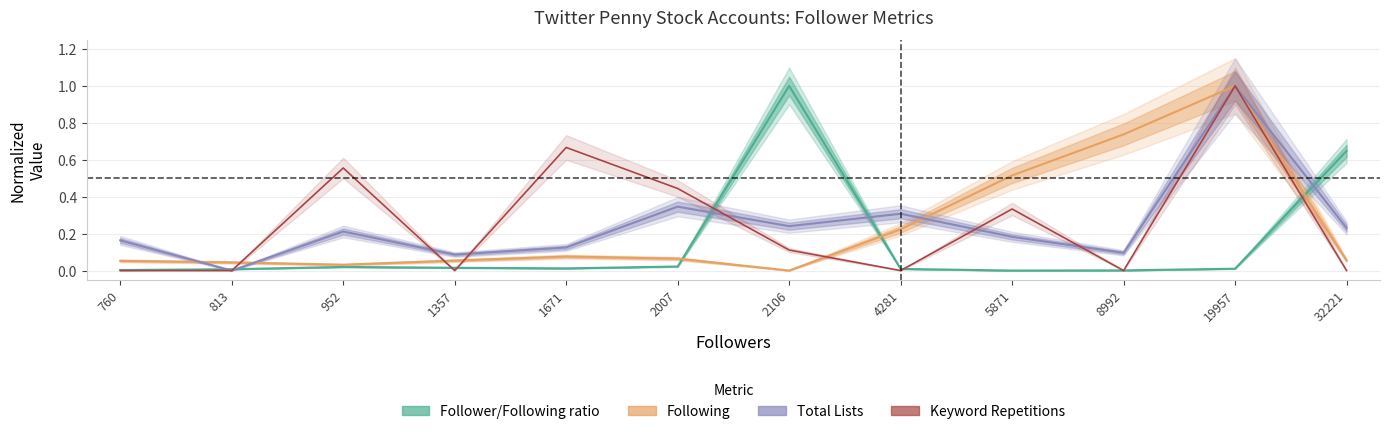

At which label does Keyword Repetitions reach its minimum?

760